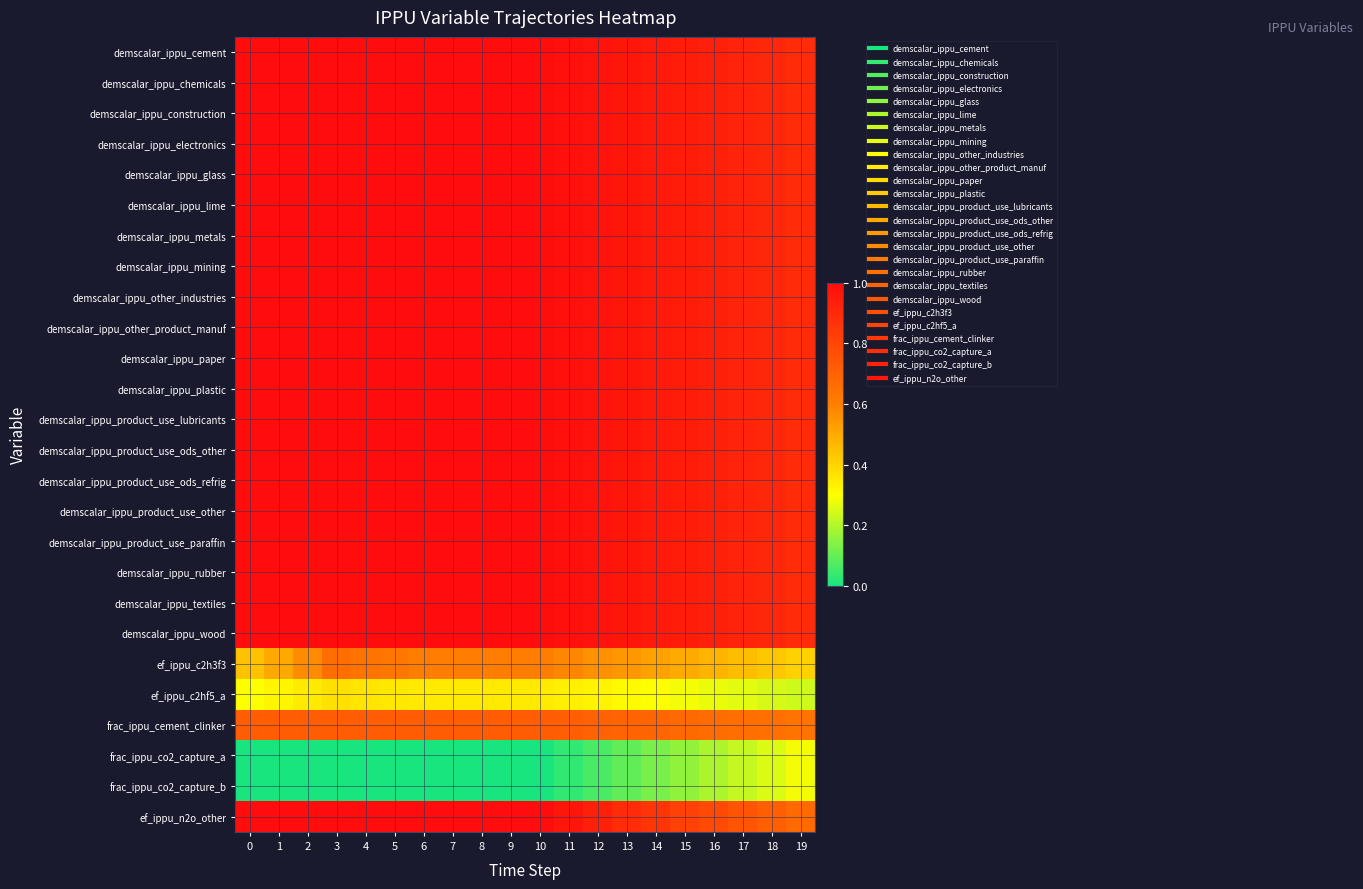

At which category is the sum across all series the highest?

3